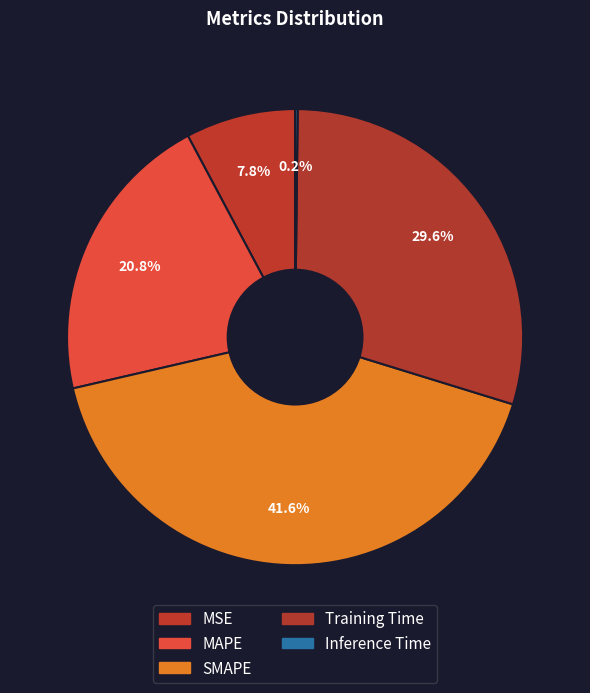

The Inference Time slice represents 1% of the pie. True or false?

False